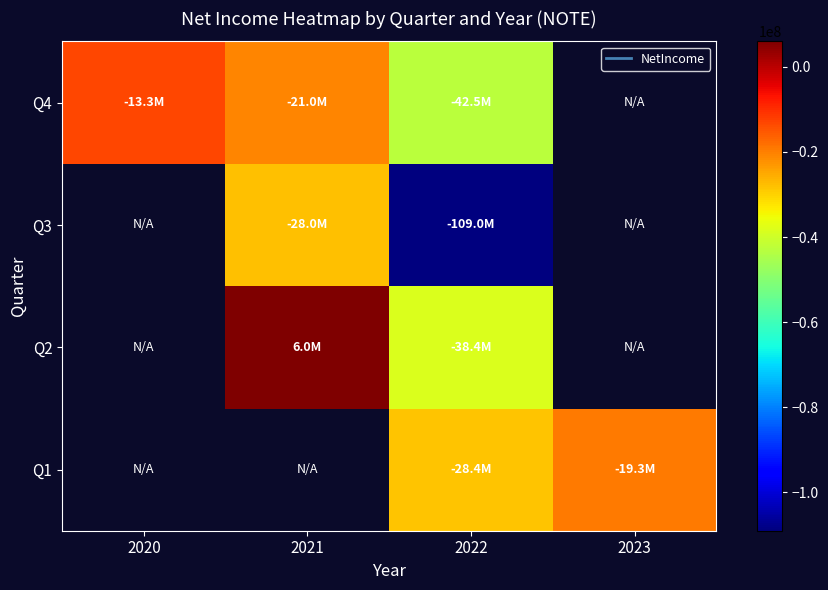

Rank the categories by Q2 value from lowest to highest.

2022, 2023, 2020, 2021